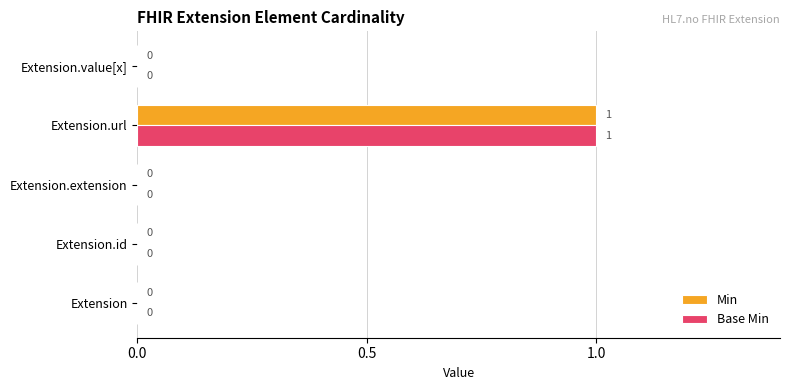

How many values in Base Min are above zero?

1